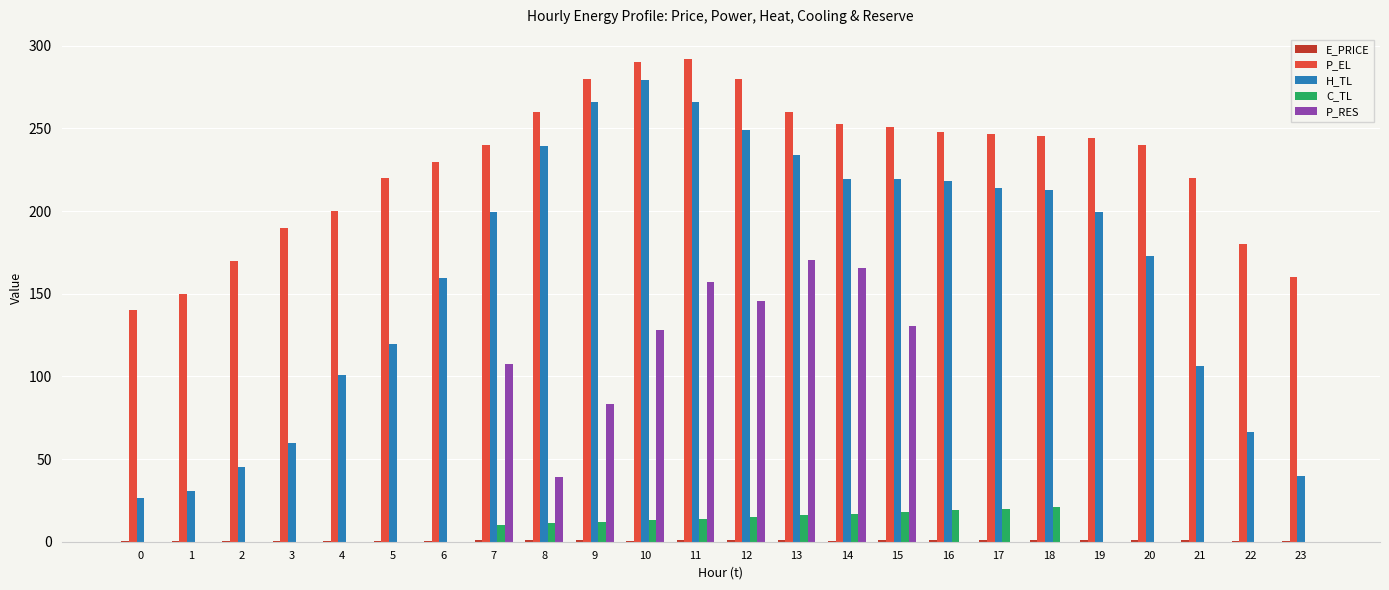

Is it true that H_TL equals 199.5 at 19?

True